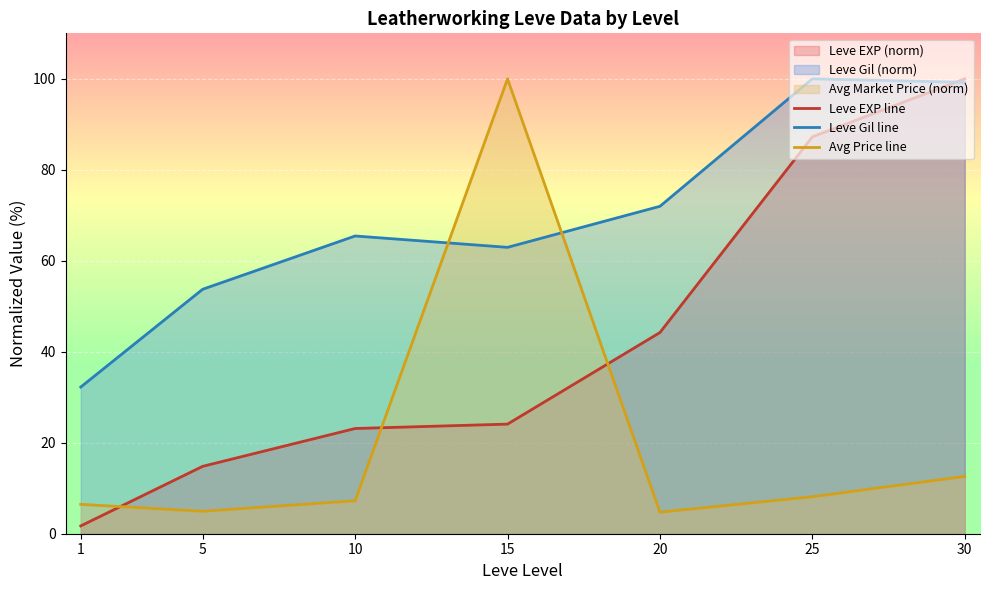

Reading right to left, what are all the values shown in this chart?

Leve EXP line: 30=100.0	25=87.2	20=44.2	15=24.1	10=23.1	5=14.8	1=1.7
Leve Gil line: 30=99.2	25=100.0	20=72.0	15=63.0	10=65.5	5=53.7	1=32.2
Avg Price line: 30=12.6	25=8.1	20=4.7	15=100.0	10=7.2	5=4.9	1=6.5